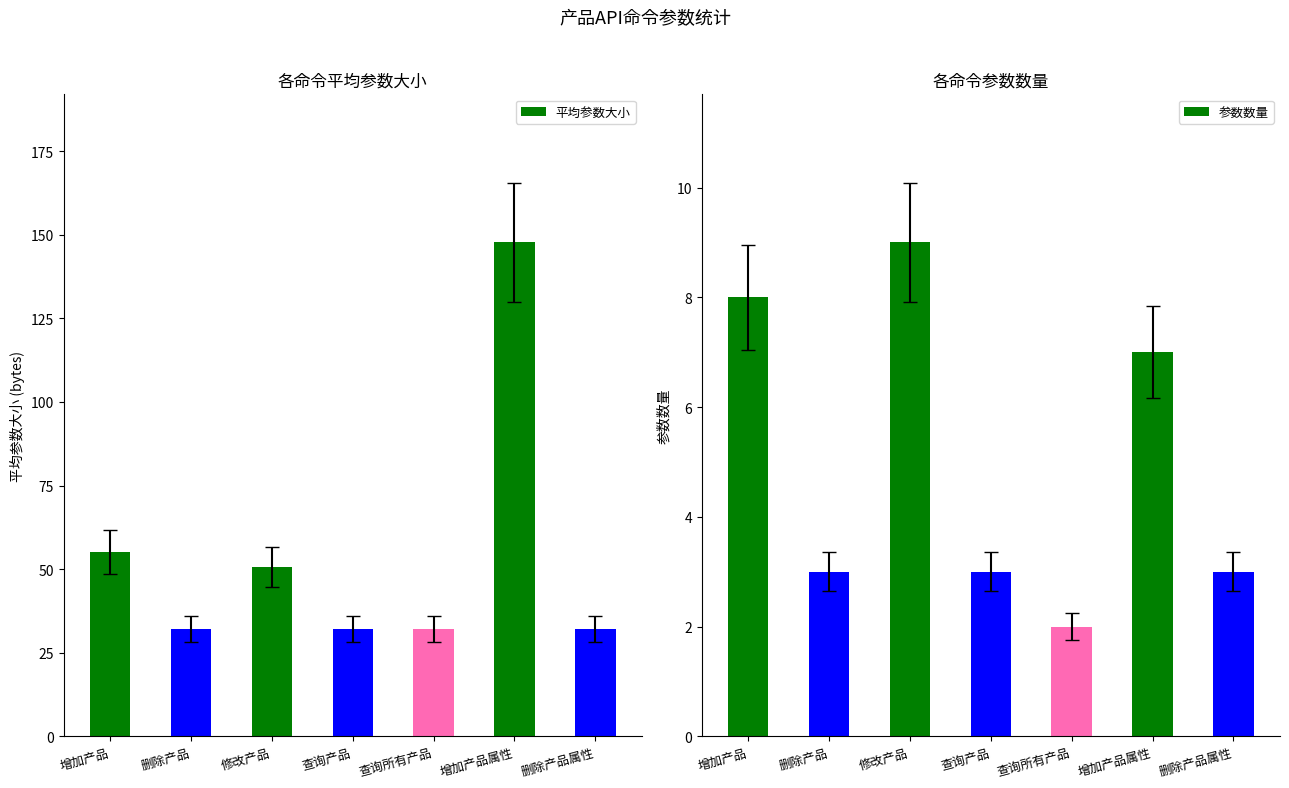

What are all the series names shown in the legend?

平均参数大小, 参数数量